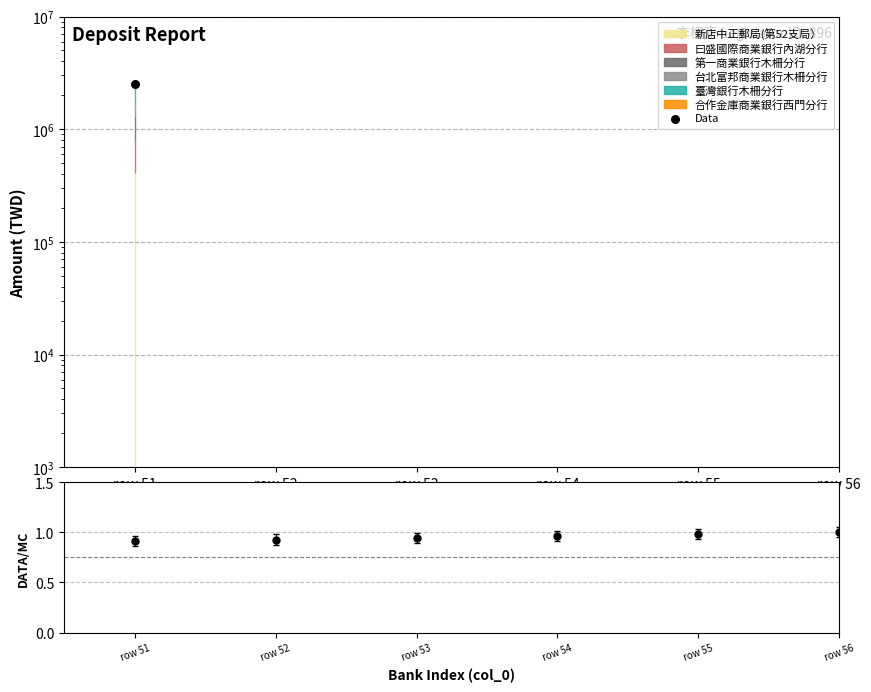

Between row 53 and row 52, which is larger?

row 53